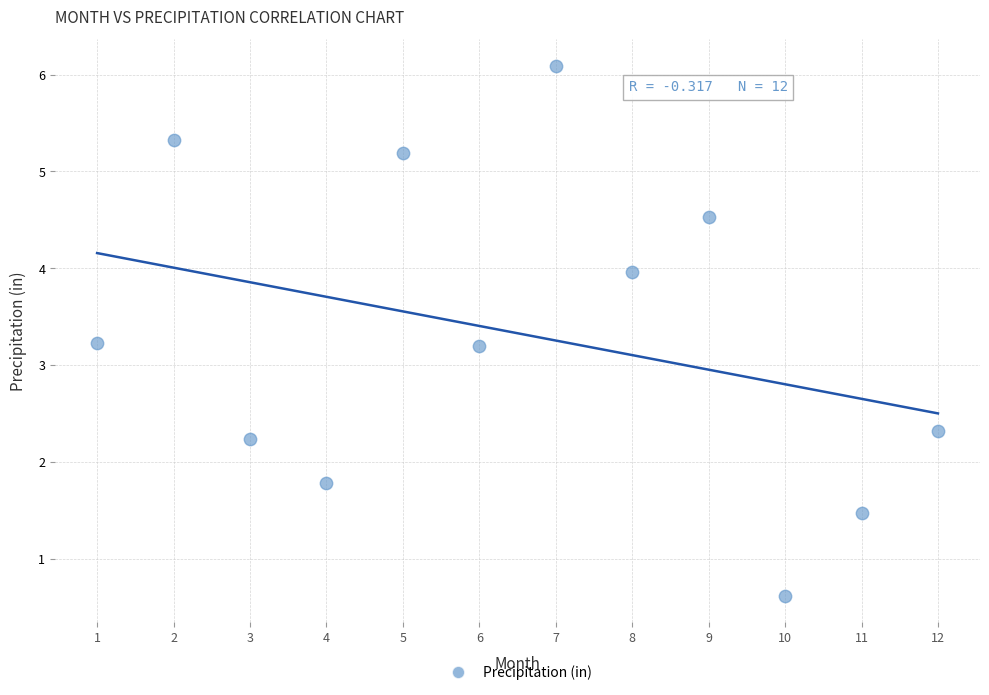

What is the average X value?

6.5